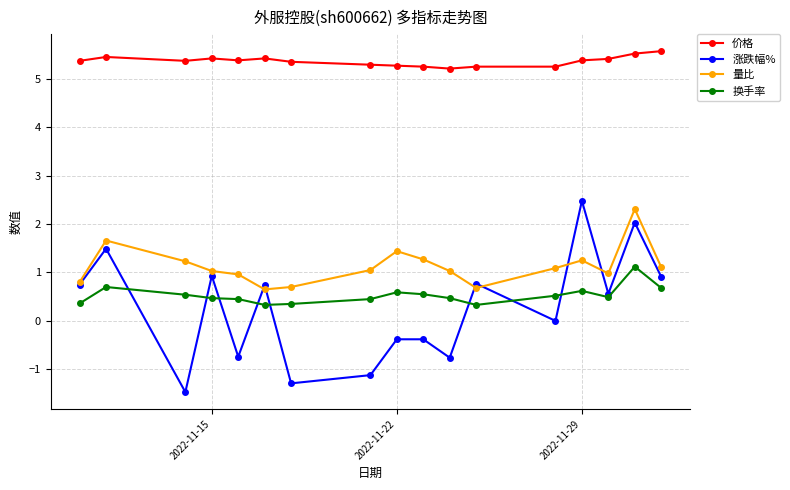

What is the lowest value of the 量比 series?

0.7